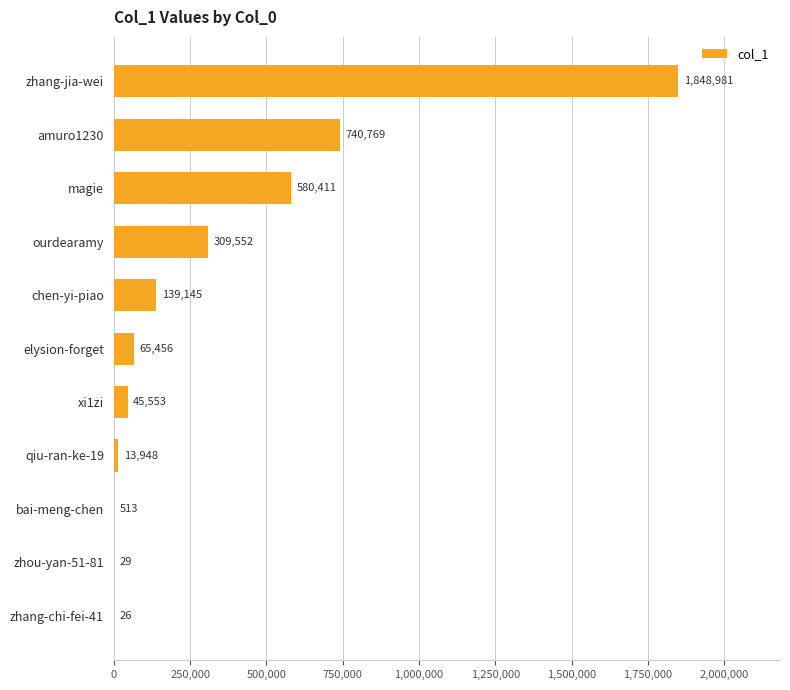

The value at qiu-ran-ke-19 is 13948. True or false?

True